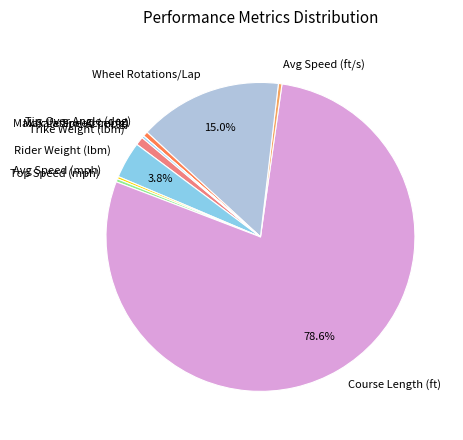

What percentage is NOT represented by Course Length (ft)?

21.4%